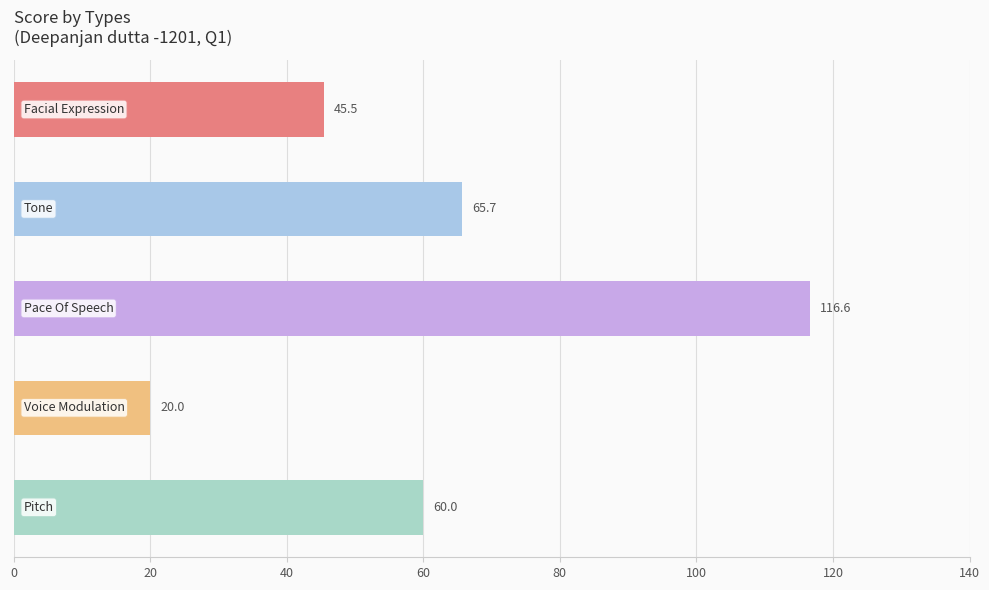

What is the minimum value shown in the chart?

20.0